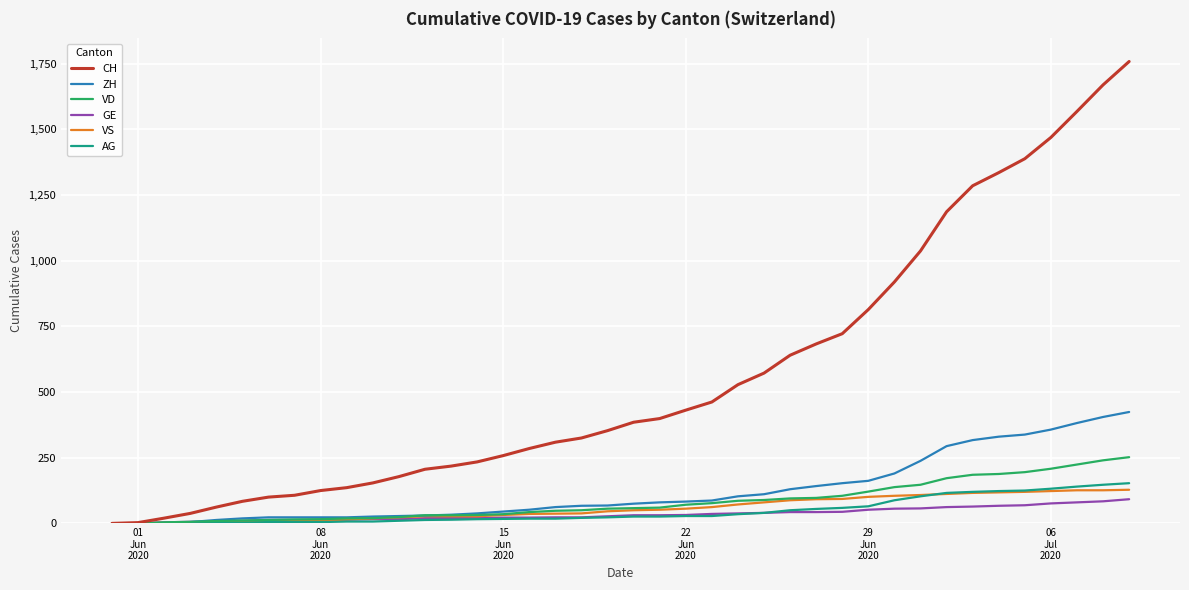

How many lines are shown in the chart?

6